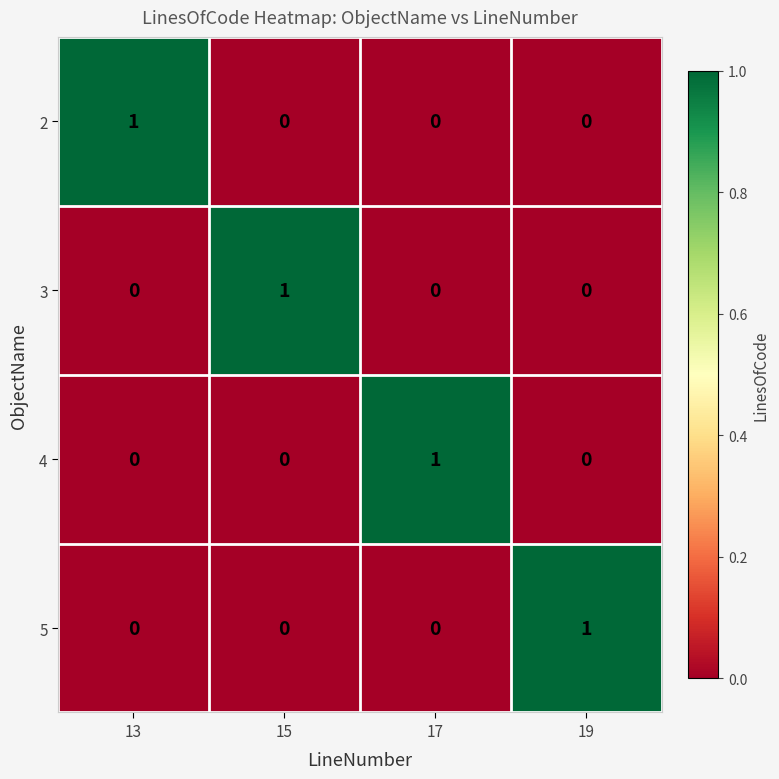

The value of 2 at 17 is 0. True or false?

True